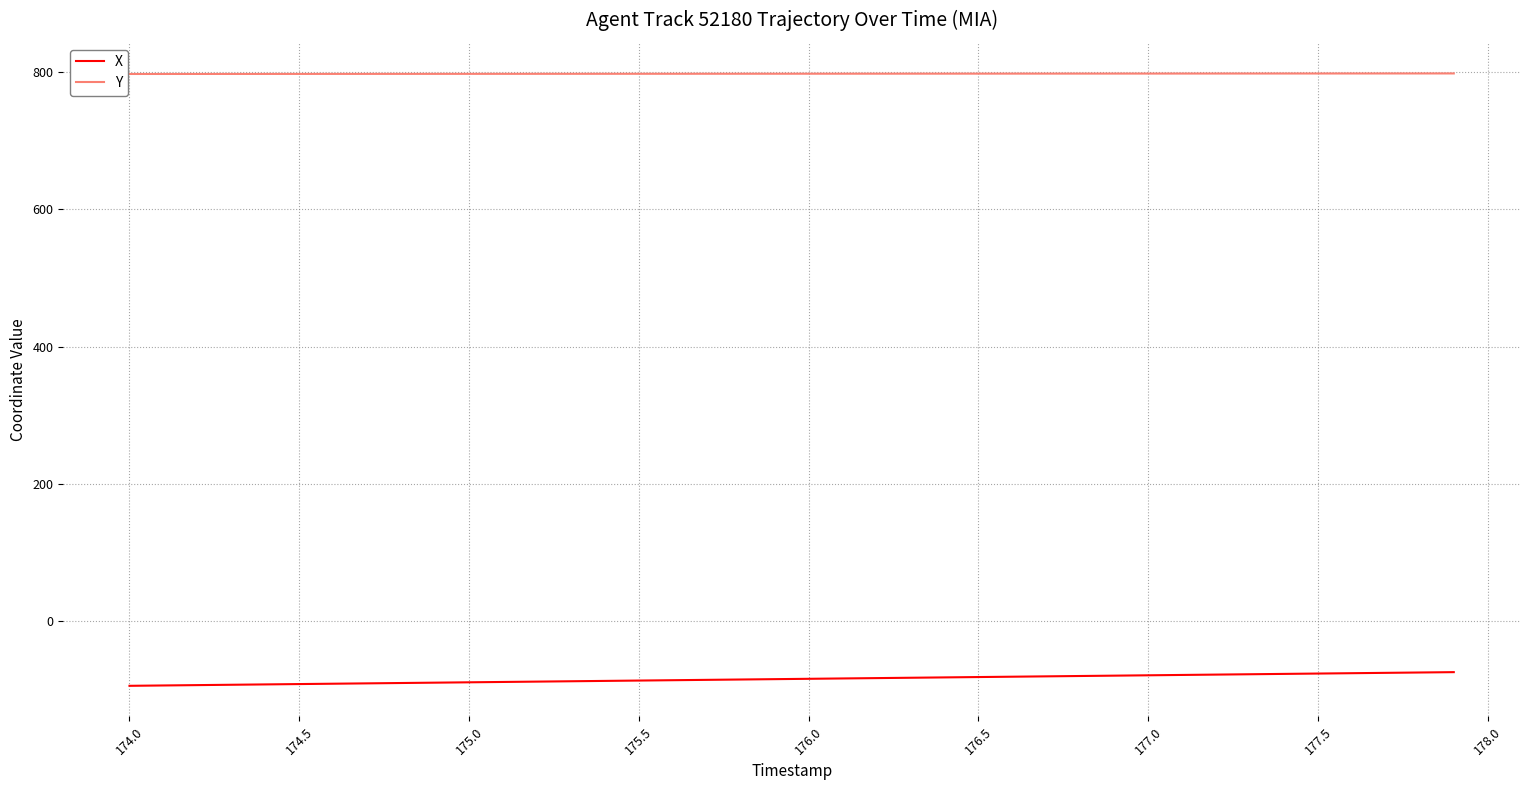

What is the minimum value for Y?

797.0